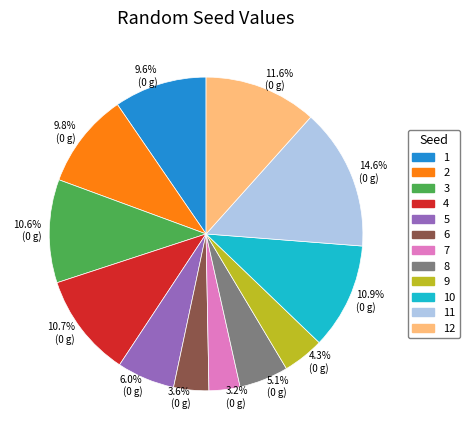

How many segments does this pie chart have?

12